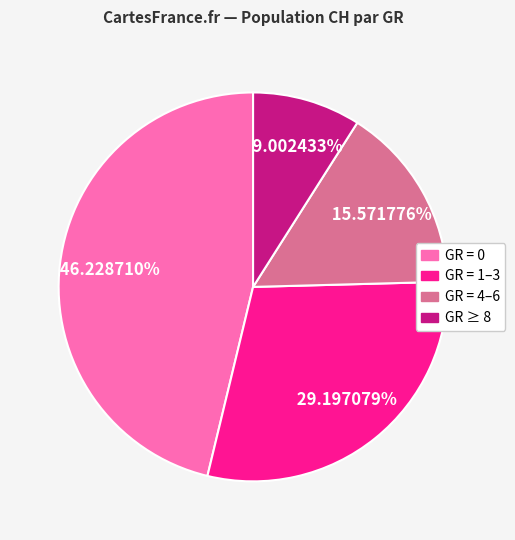

Does any single category account for the majority?

No